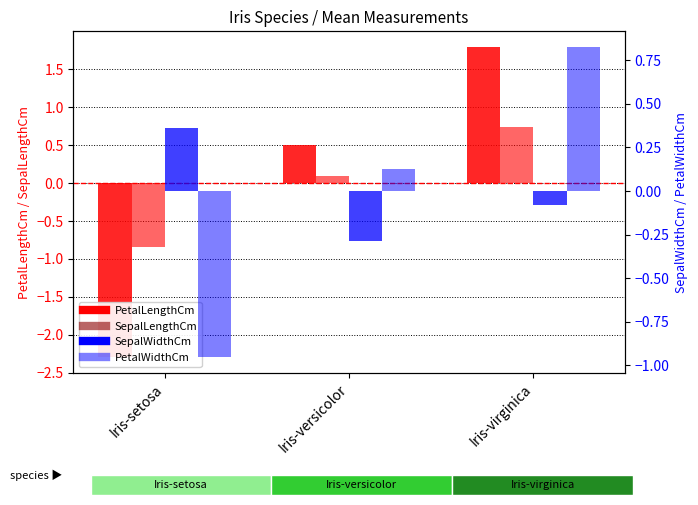

Reading left to right, transcribe all the data shown in this chart.

PetalLengthCm: Iris-setosa=-2.3	Iris-versicolor=0.5	Iris-virginica=1.8
SepalLengthCm: Iris-setosa=-0.8	Iris-versicolor=0.1	Iris-virginica=0.7
SepalWidthCm: Iris-setosa=0.4	Iris-versicolor=-0.3	Iris-virginica=-0.1
PetalWidthCm: Iris-setosa=-1.0	Iris-versicolor=0.1	Iris-virginica=0.8